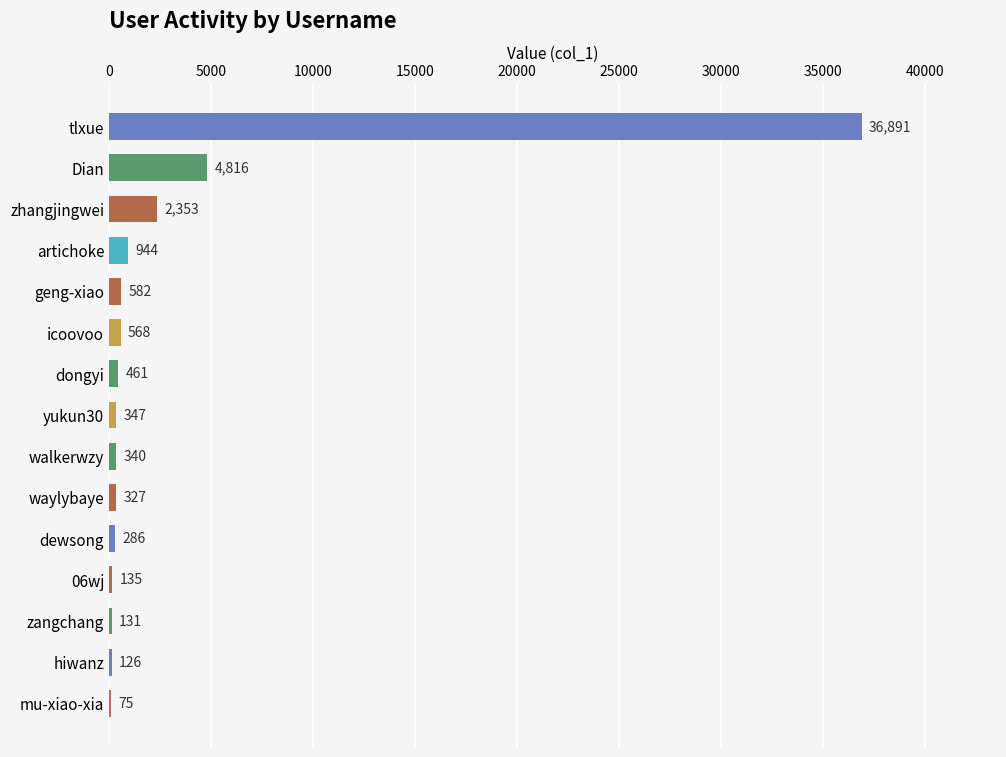

The value at zangchang is 131. True or false?

True